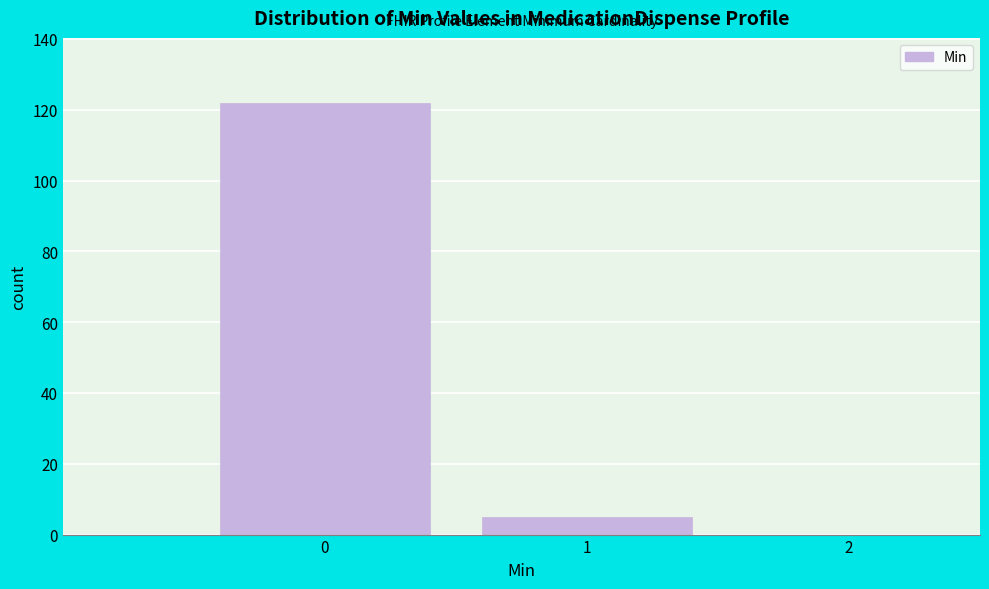

Over which range of the x-axis is the bar tallest?

-0.5 to 0.5